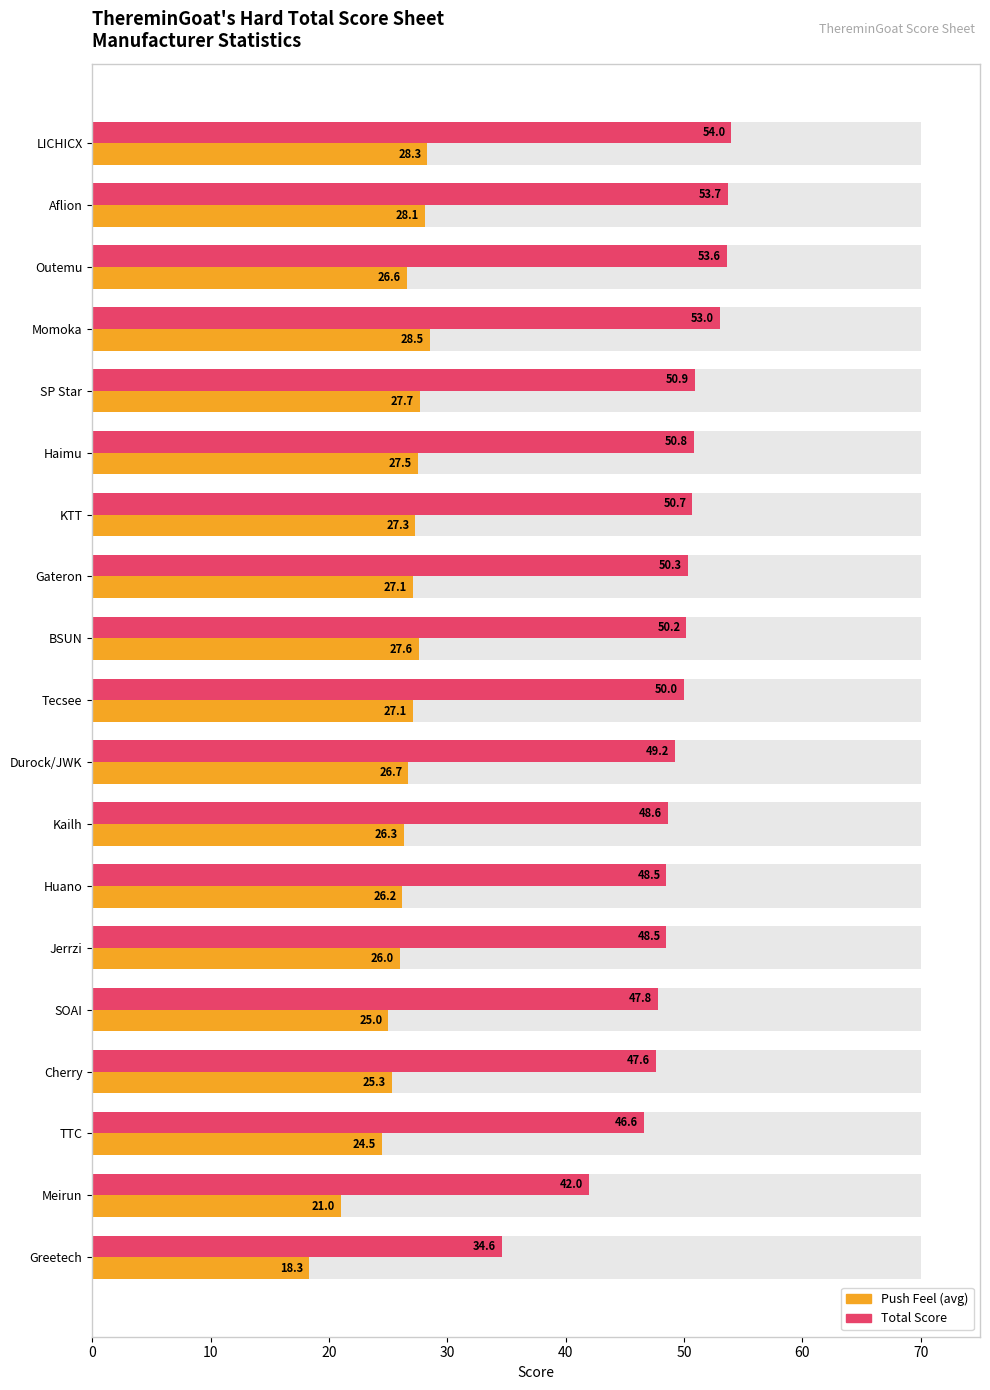

How many bars are there in each group?

2